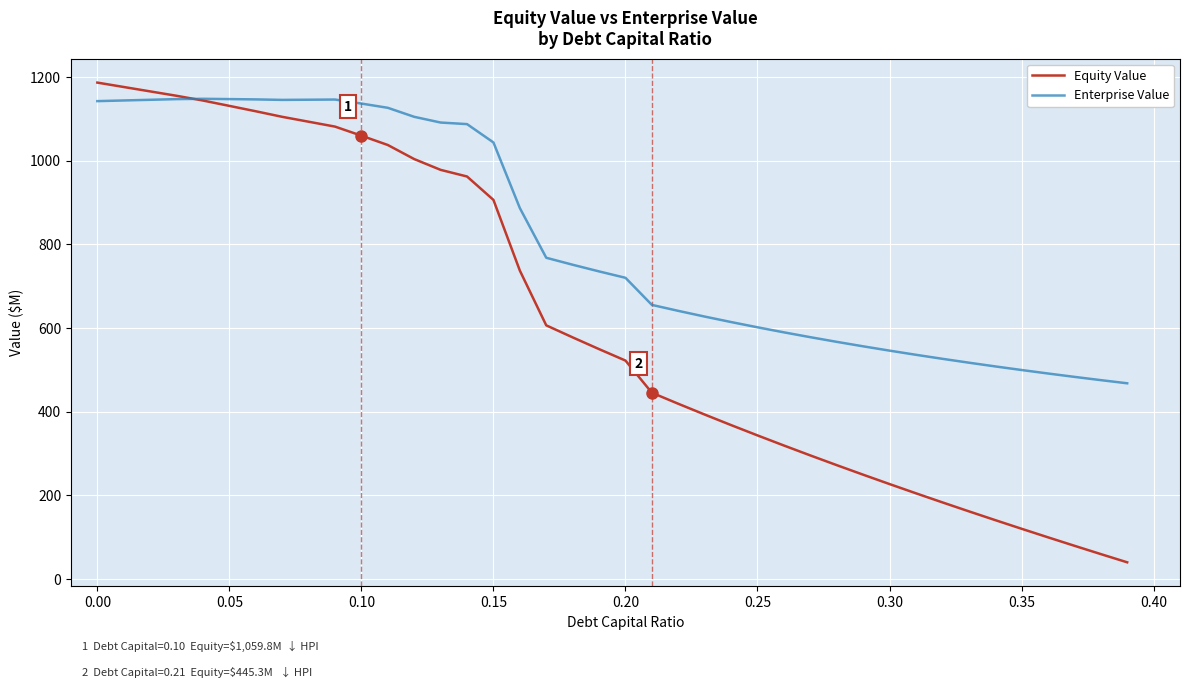

What is the average value of the Enterprise Value series?

809.8